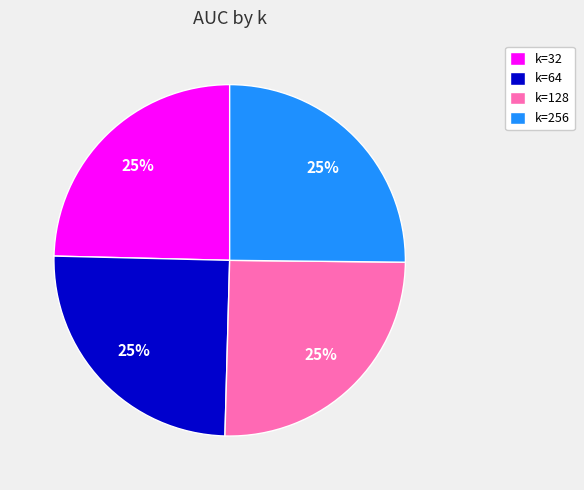

To the nearest percent, what is the combined percentage of k=256 and k=64?

50%